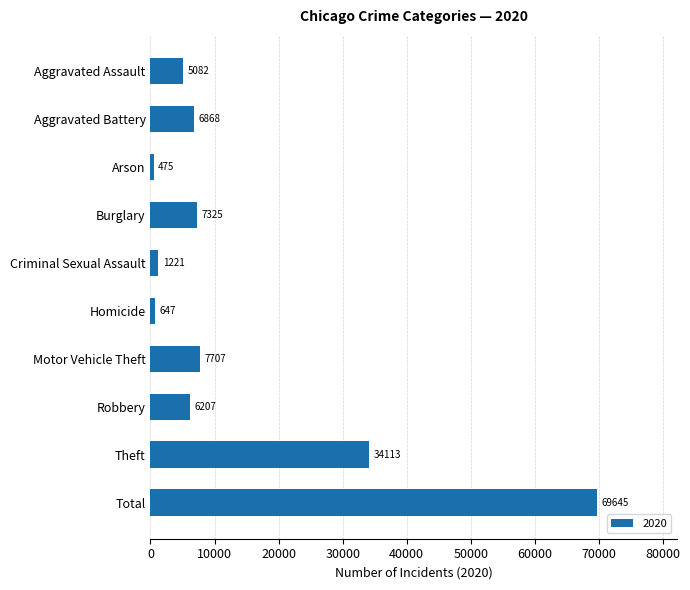

Are the bars horizontal?

Yes